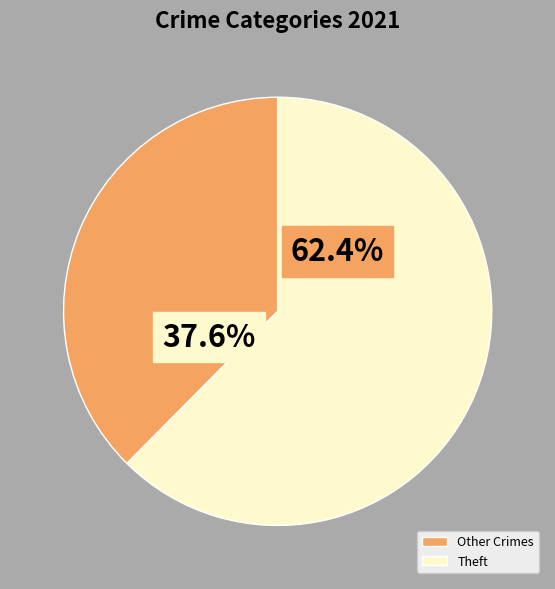

Which slice is the largest?

Theft